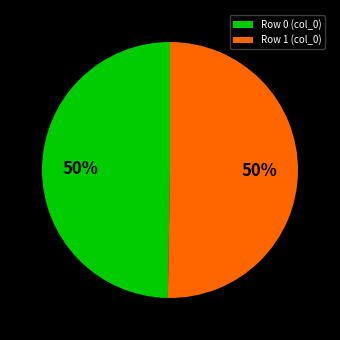

Approximately how many times larger is the value at Row 0 (col_0) compared to Row 1 (col_0)?

1.0